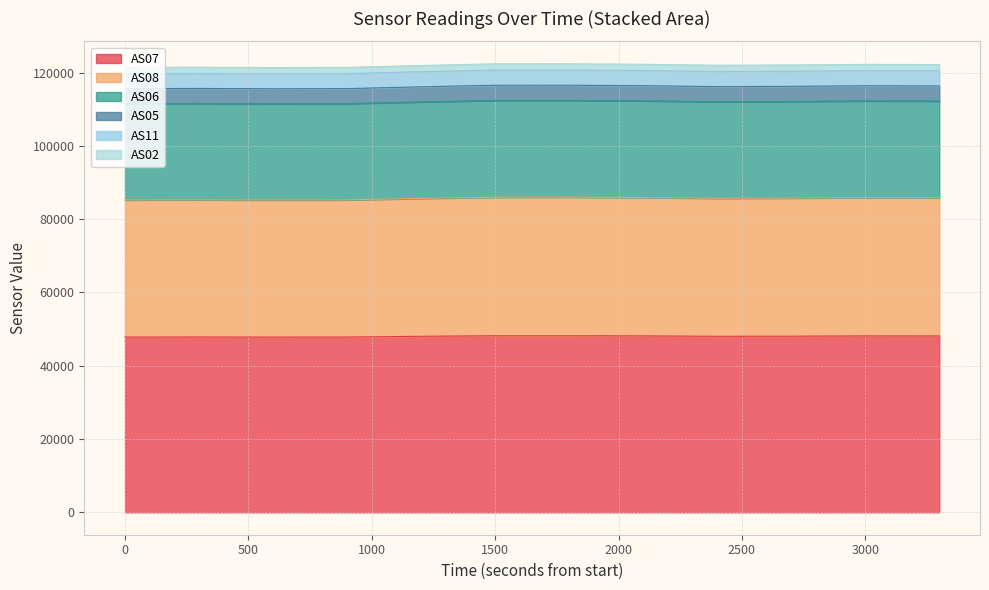

What are all the series names shown in the legend?

AS07, AS08, AS06, AS05, AS11, AS02